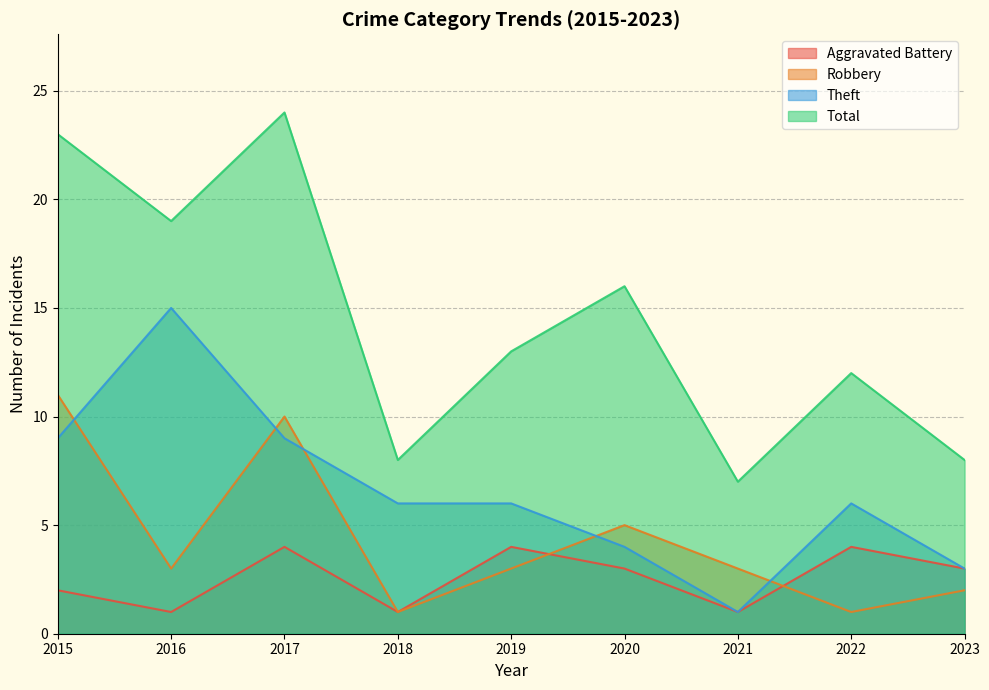

Where does the Theft series first go above 6?

2015